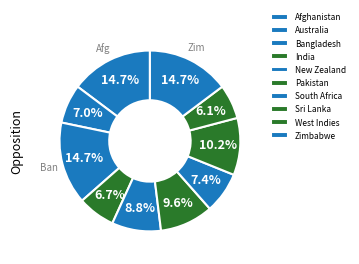

Count the number of slices in the pie.

10